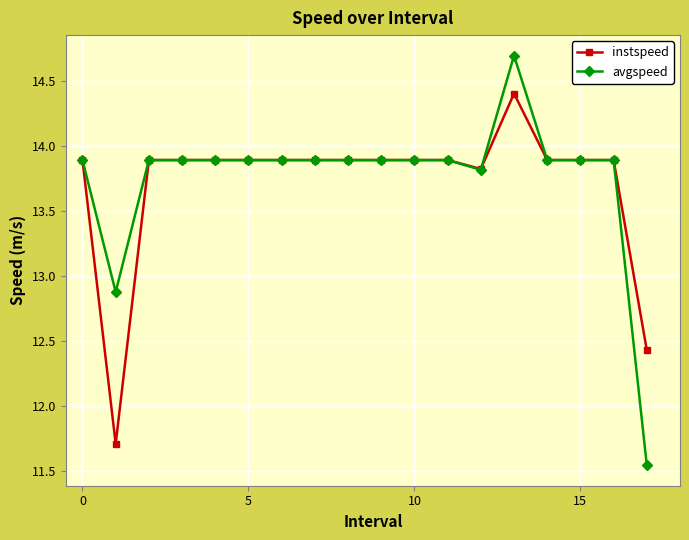

Which series has the largest range (max minus min)?

avgspeed